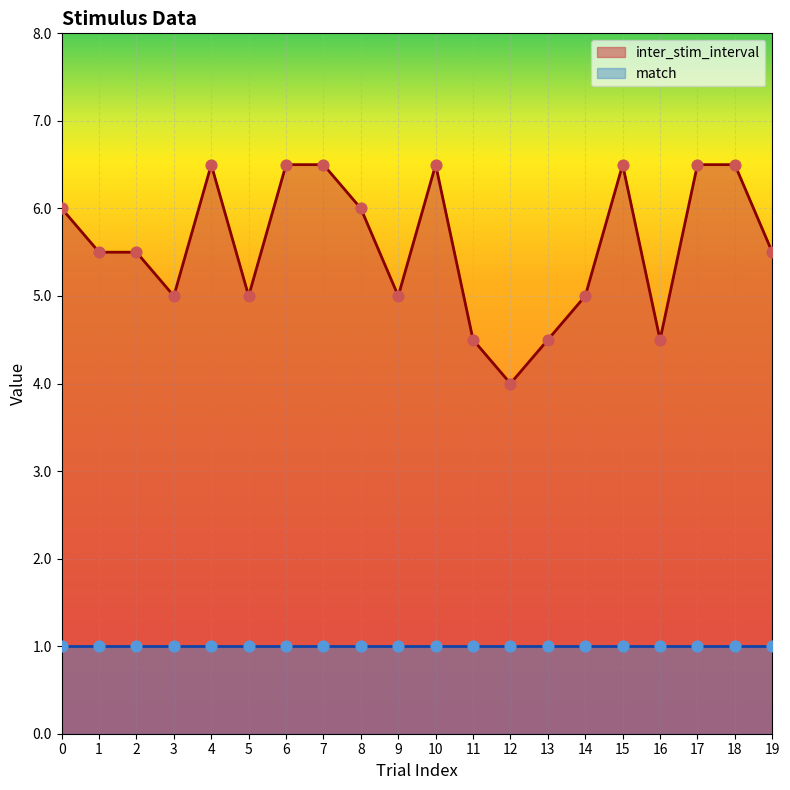

Approximately how many times larger is the value at 5 compared to 11?

1.1